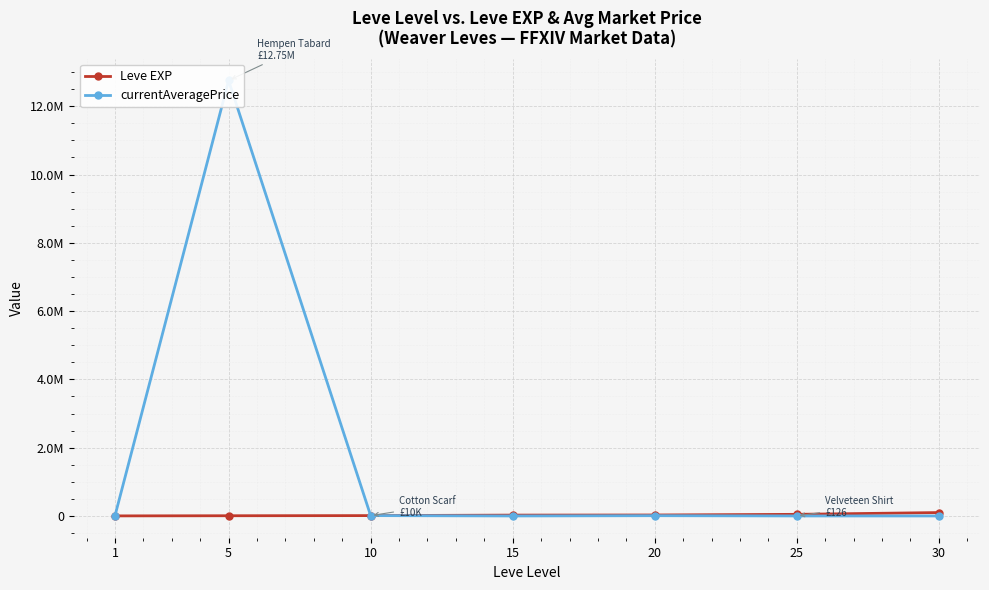

At which category is the sum across all series the highest?

5